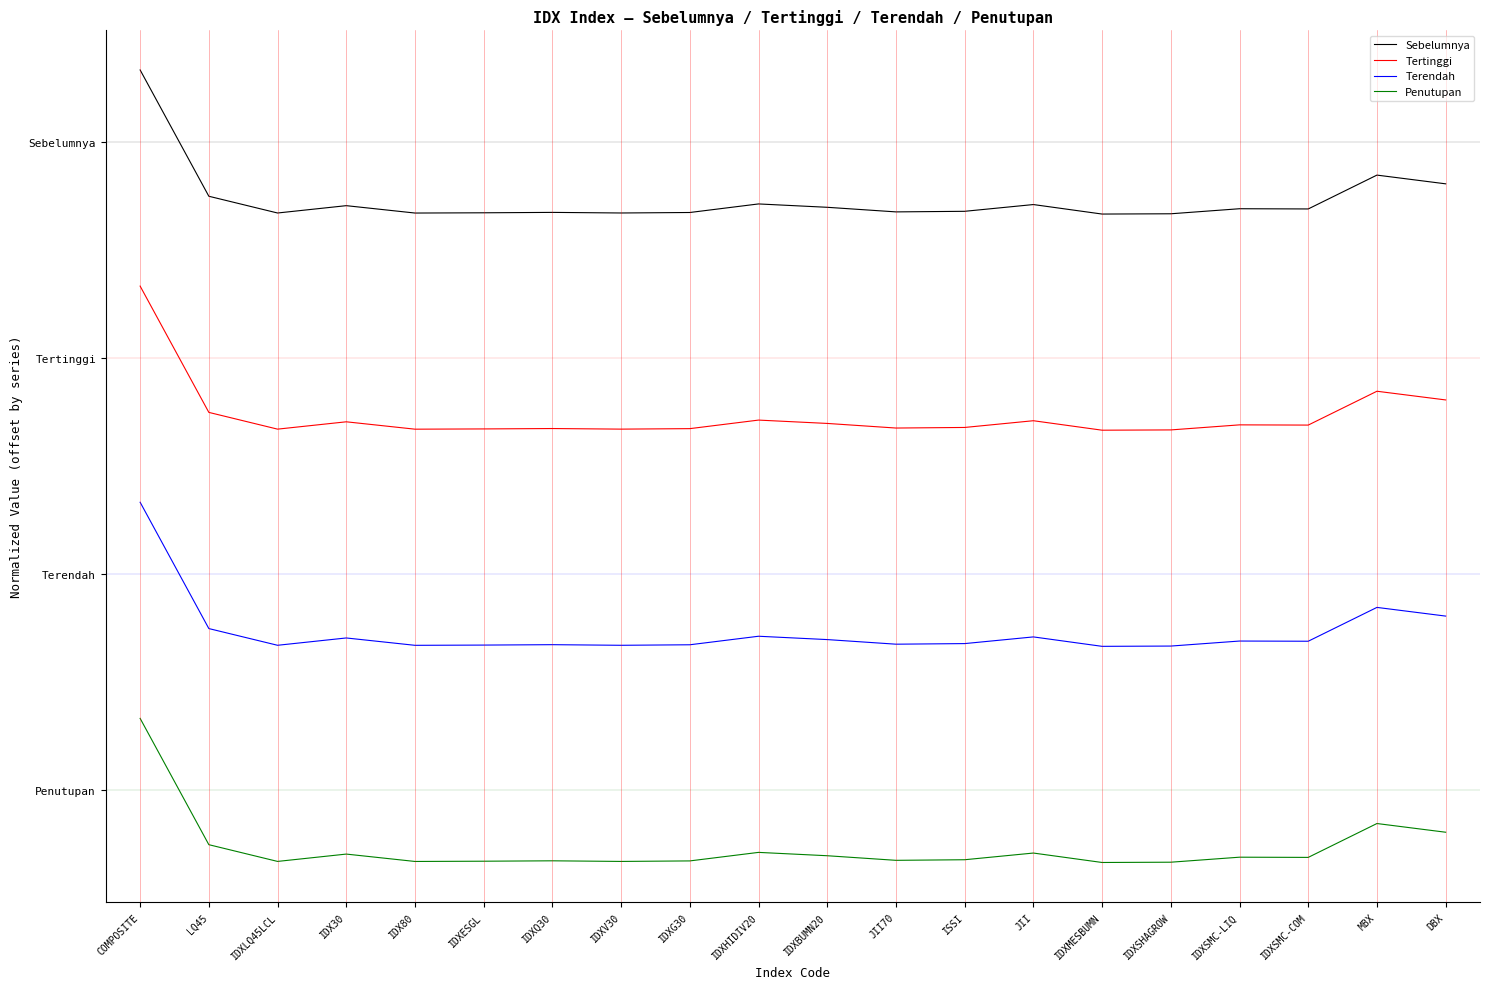

True or false: Sebelumnya and Penutupan cross at least once.

False